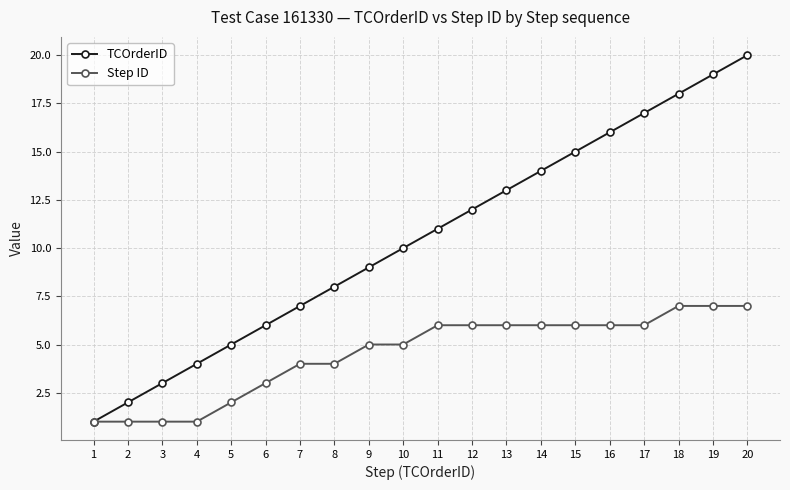

What is the value of the Step ID point at the 10th from the left?

5